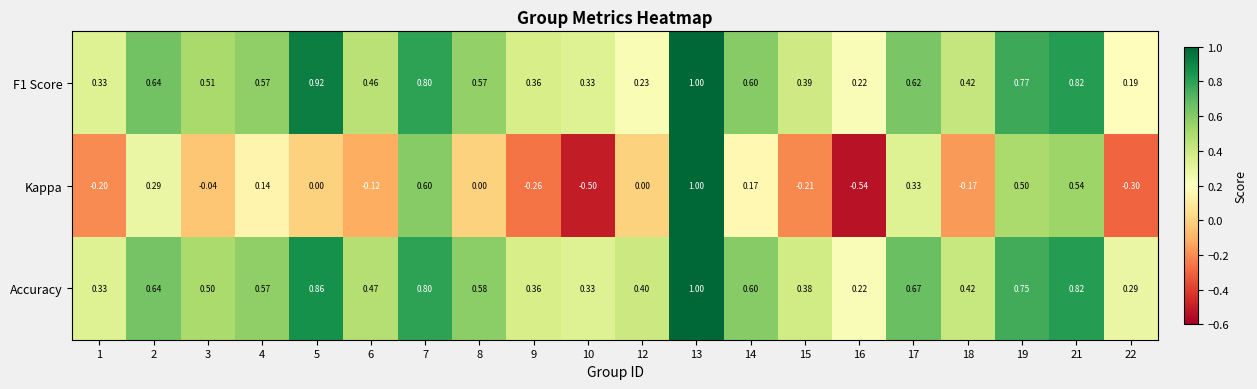

Which series has the widest spread of values?

Kappa